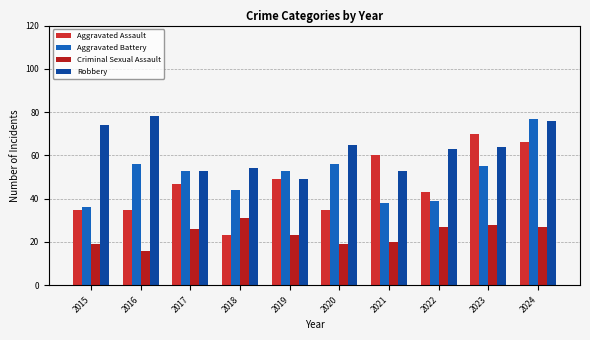

What is the sum of the Aggravated Battery values at 2020 and 2022?

95